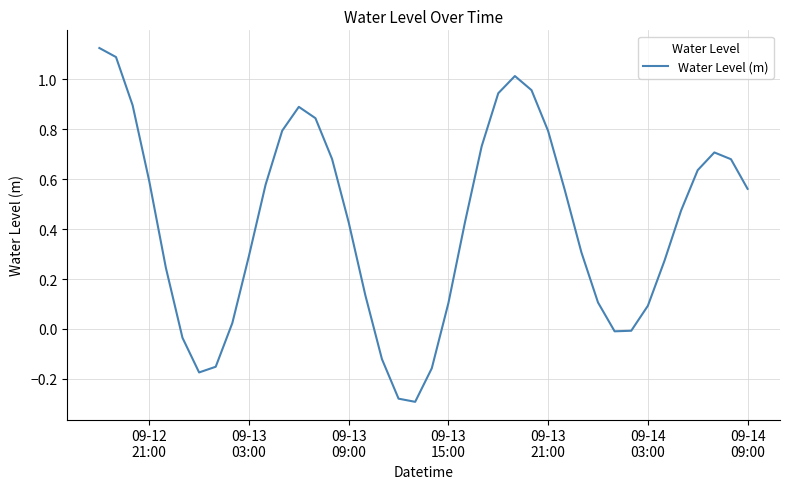

How many points are lower than both their immediate neighbors (excluding endpoints)?

3